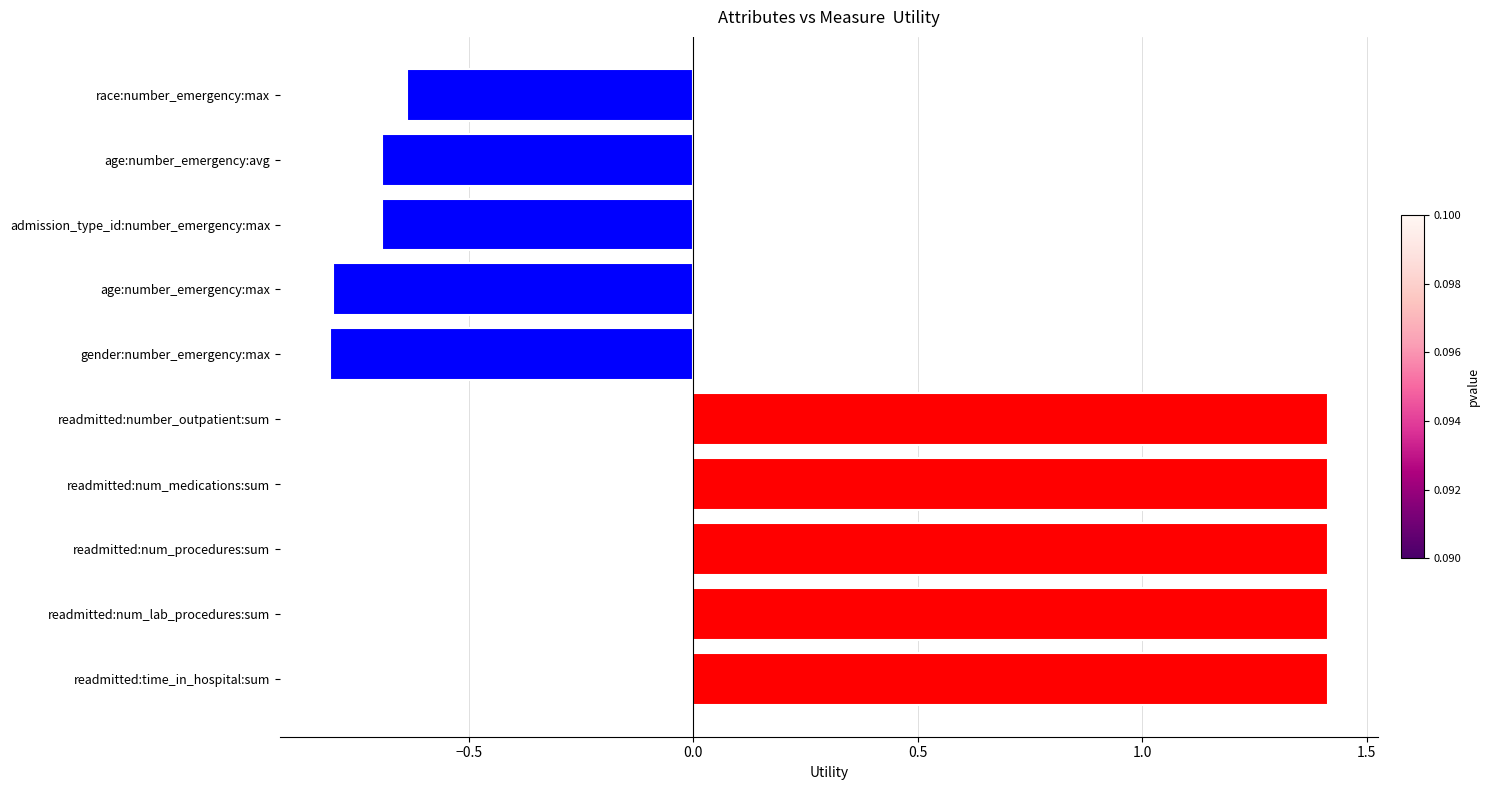

What is the sum of the values at age:number_emergency:avg and readmitted:num_lab_procedures:sum?

0.7